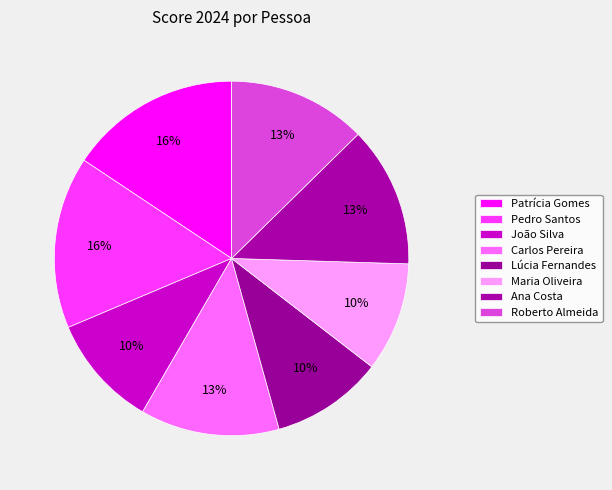

Count the number of slices in the pie.

8